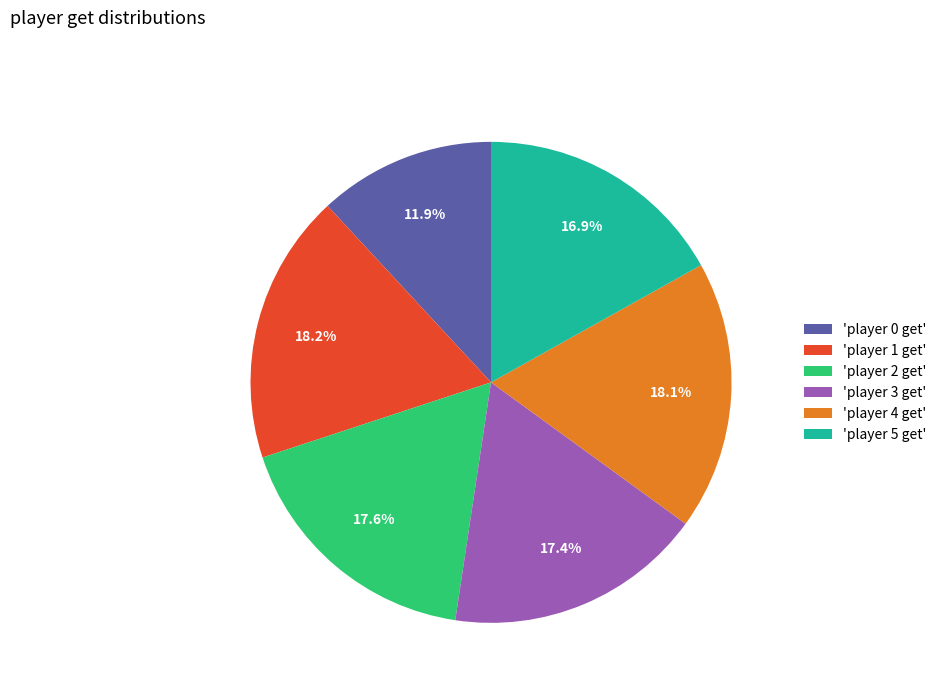

Between 'player 3 get' and 'player 1 get', which is larger?

'player 1 get'